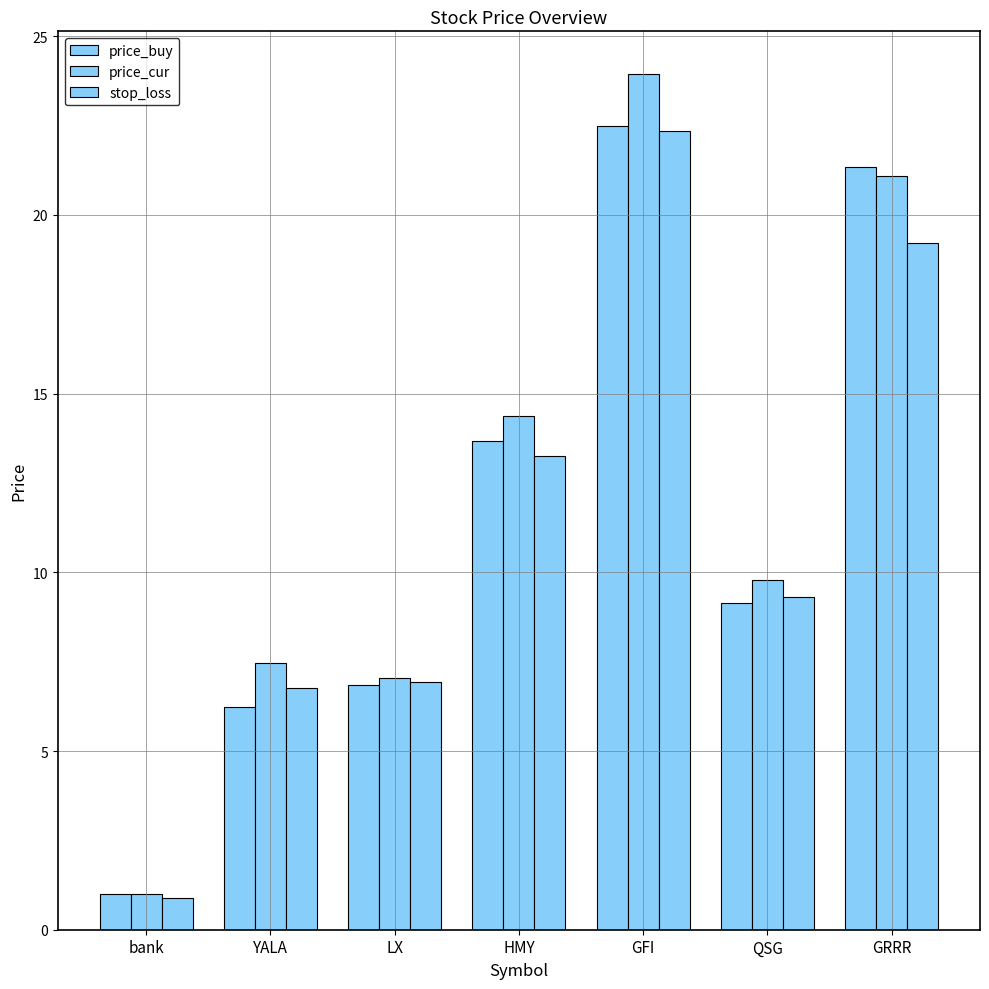

How many groups of bars are there?

7